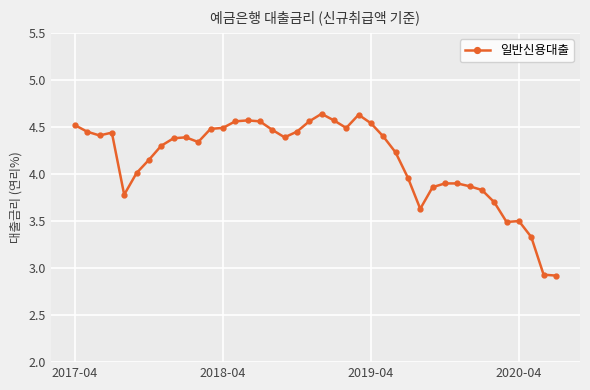

What is the difference between the maximum and second lowest values?

1.7